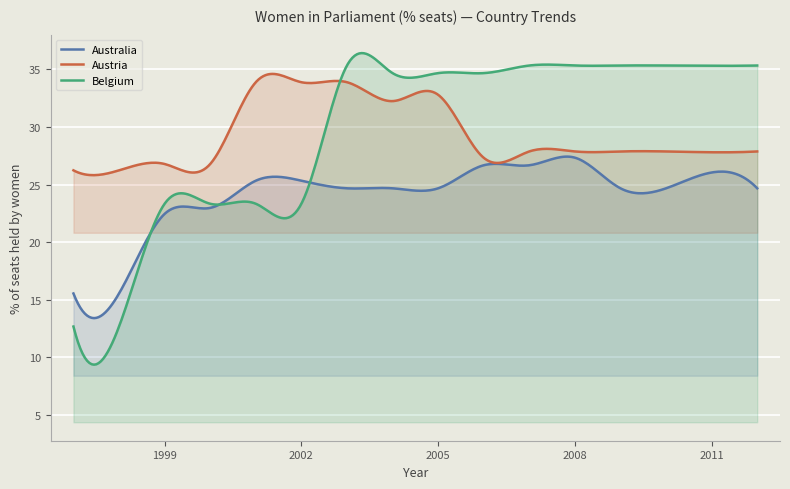

What is the difference between the highest and lowest values at 2010?

10.7